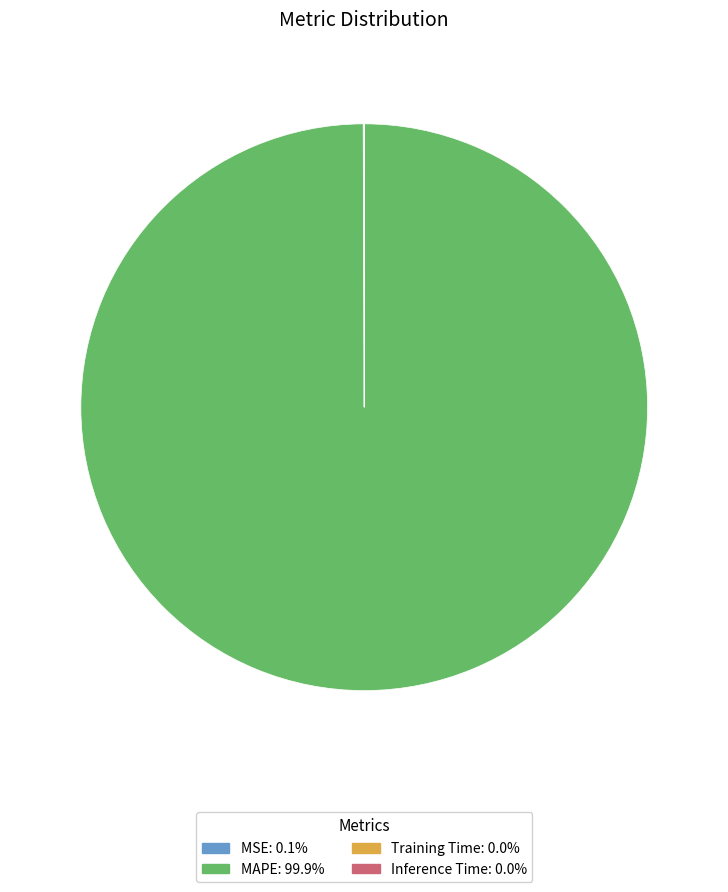

Does MAPE: 99.9% account for over 50% of the chart?

Yes